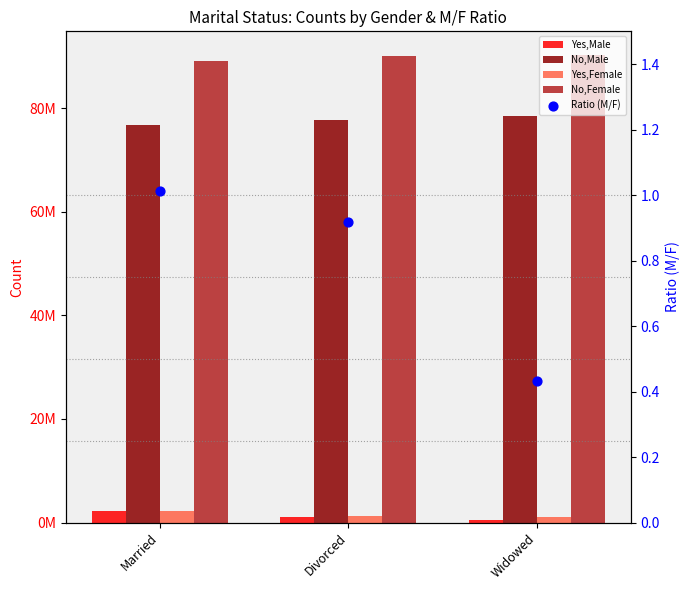

Which series has the widest spread of Y values?

Yes,Male